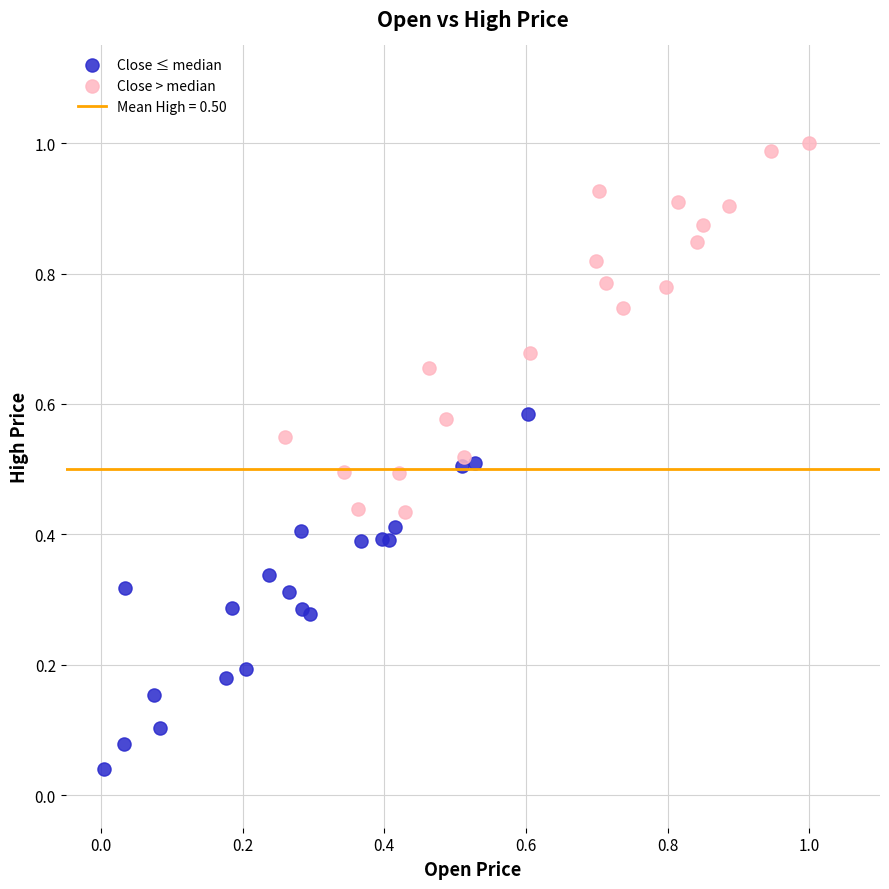

Which series contains the highest Y value?

Close > median